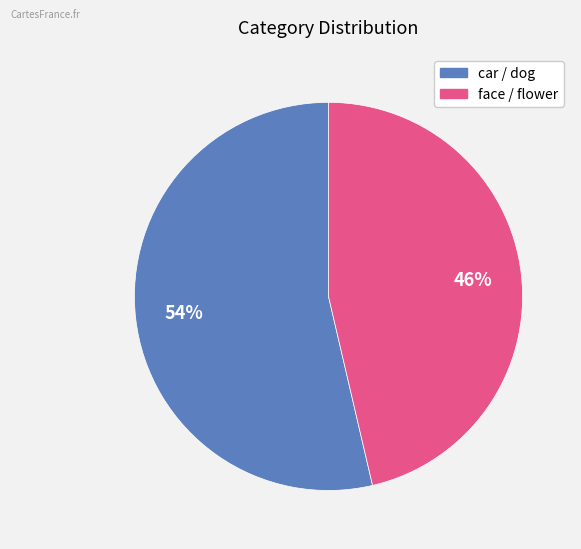

How many segments does this pie chart have?

2